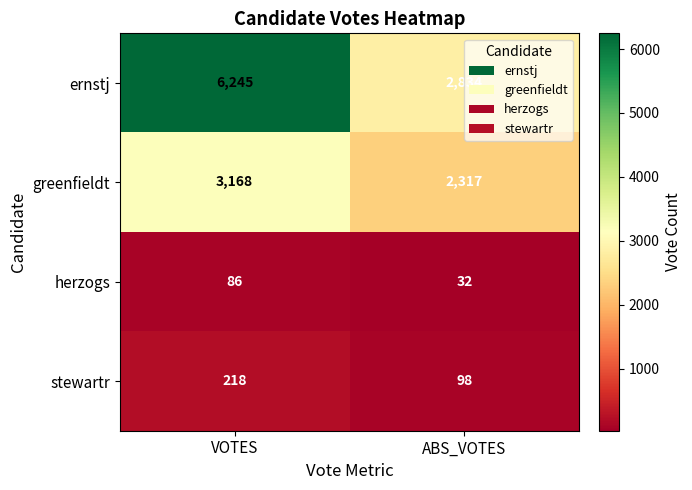

Rank the series at VOTES from lowest to highest value.

herzogs, stewartr, greenfieldt, ernstj